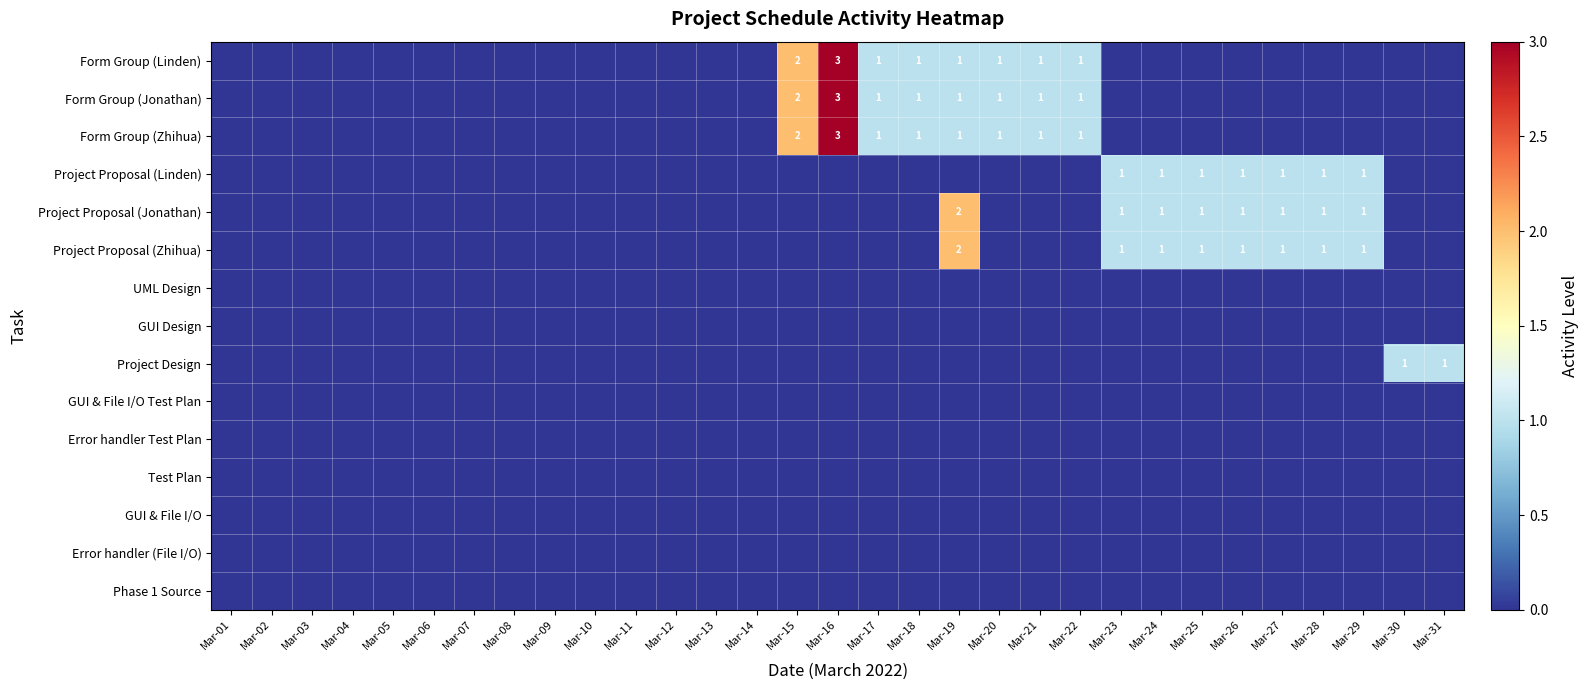

The Form Group (Linden) series shows 1 at Mar-22. True or false?

True